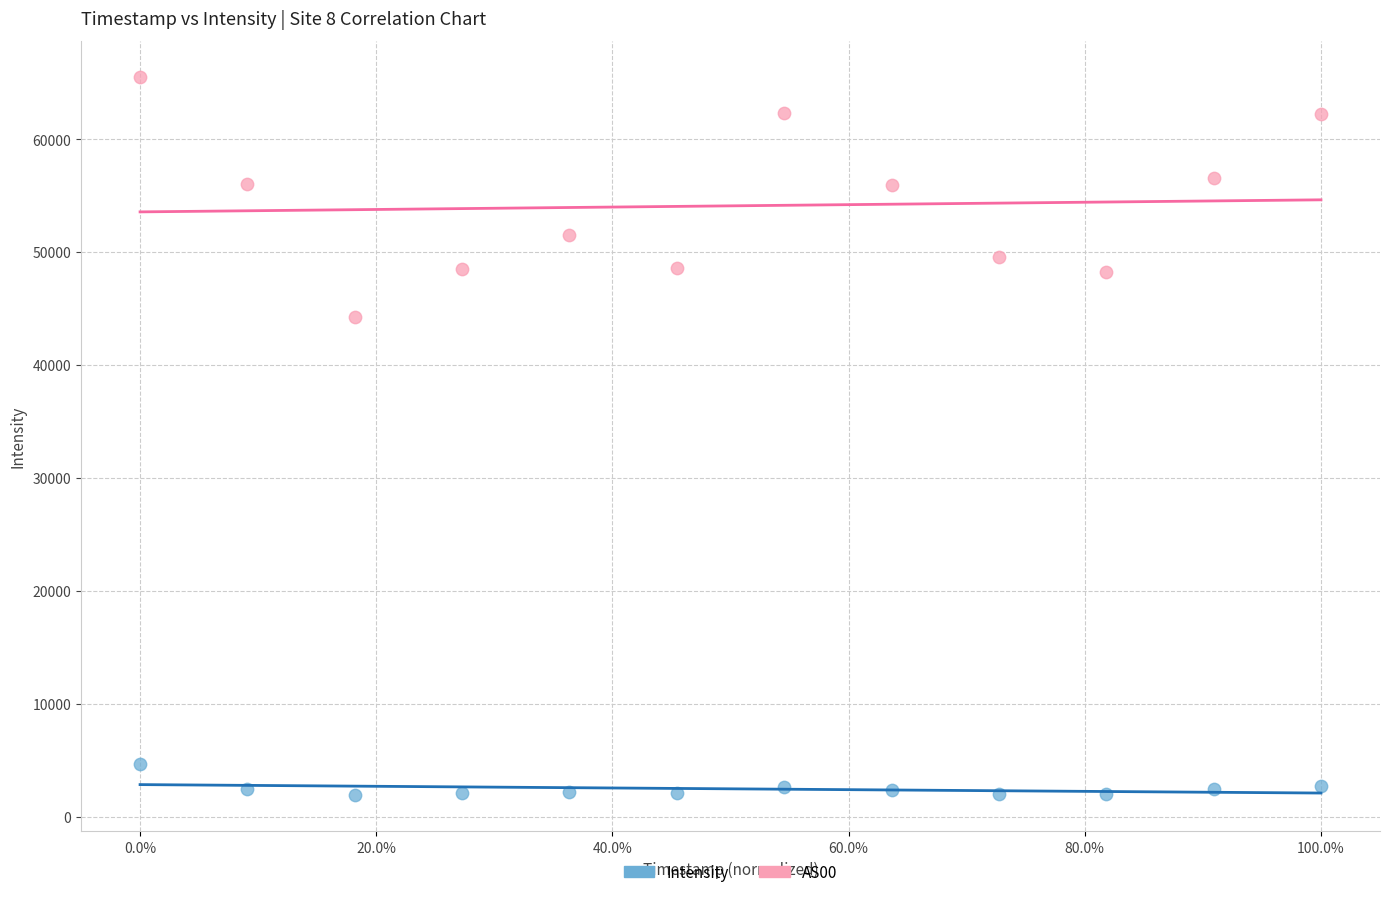

Which series has the widest spread of Y values?

AS00